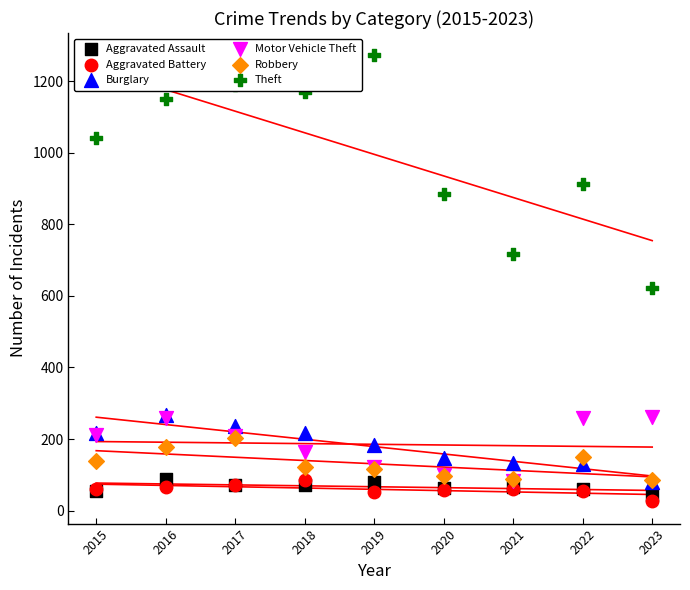

Which series contains the lowest Y value?

Aggravated Battery